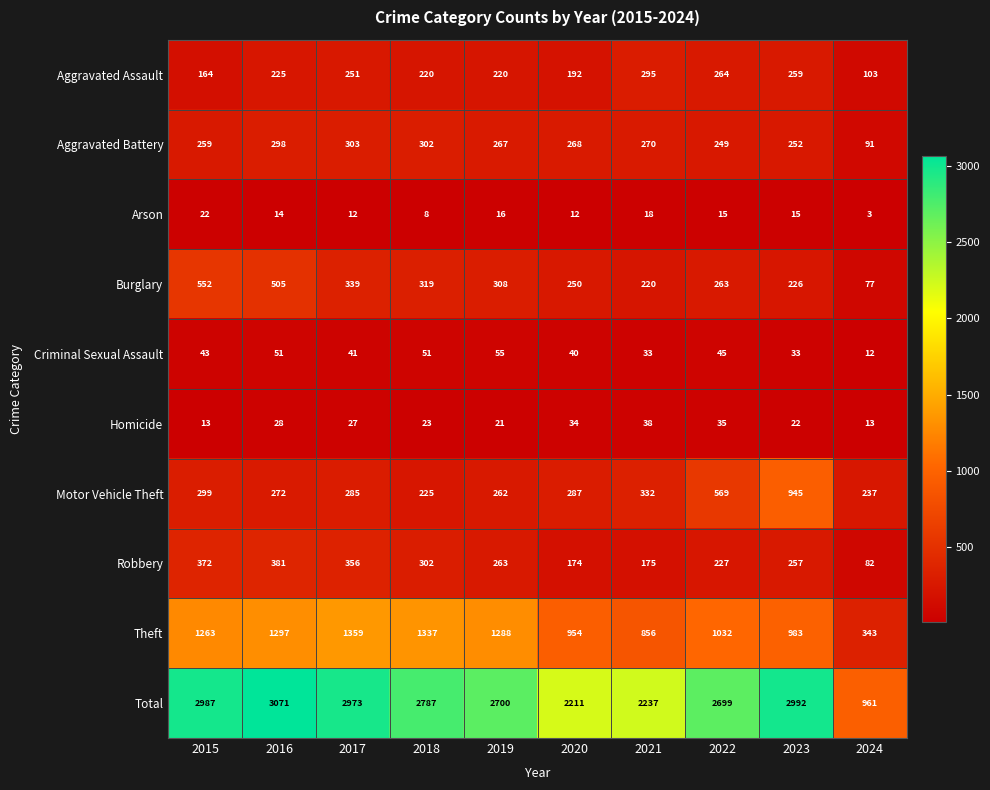

Which label corresponds to the smallest value in the chart?

2024